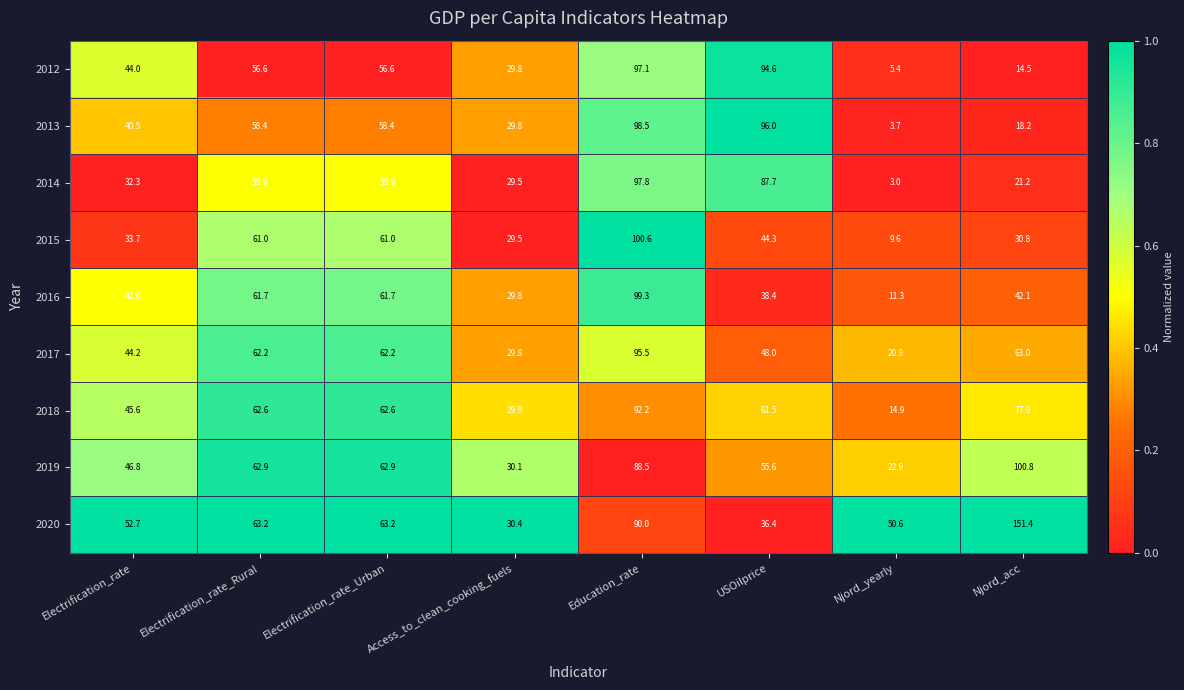

The value of 2018 at Education_rate is 32.6. True or false?

False